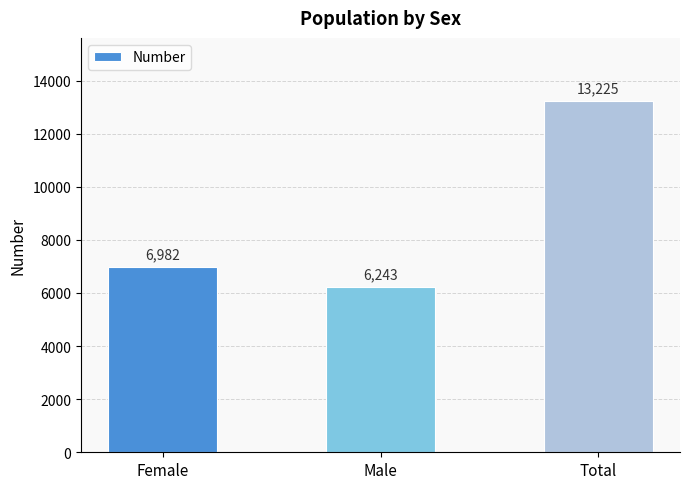

At which label is the value closest to 9734?

Female